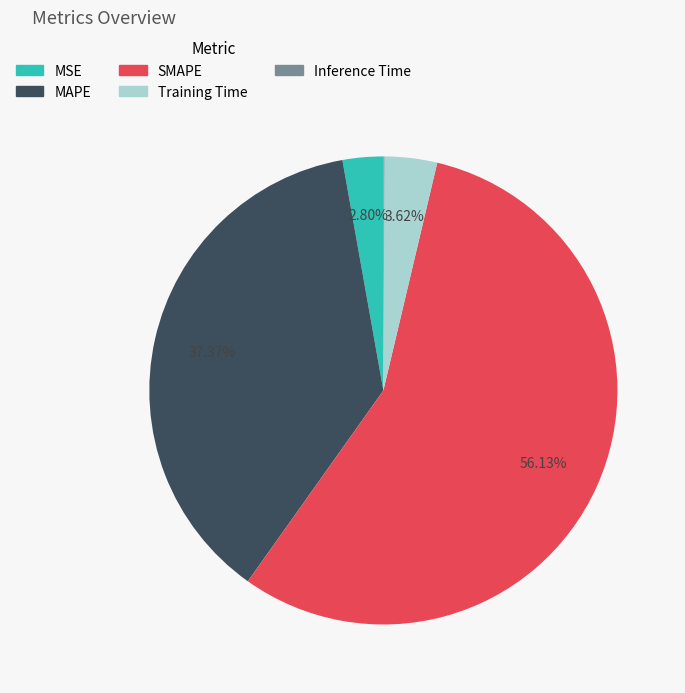

Which slice is the largest?

SMAPE